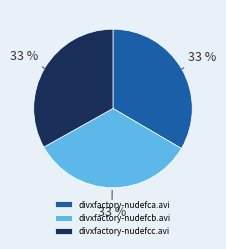

How many segments does this pie chart have?

3